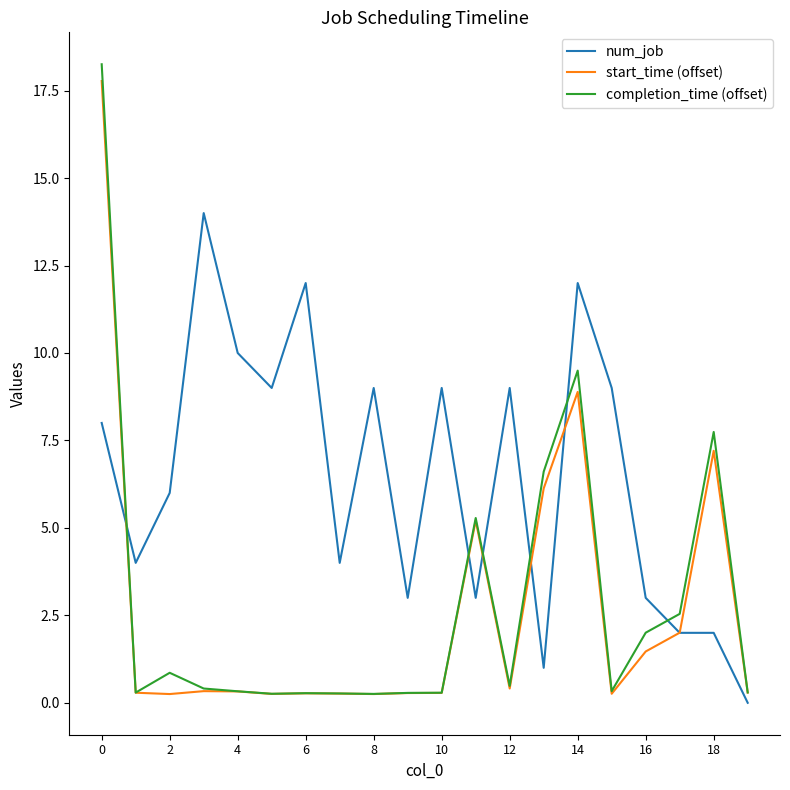

Which series has the largest range (max minus min)?

completion_time (offset)